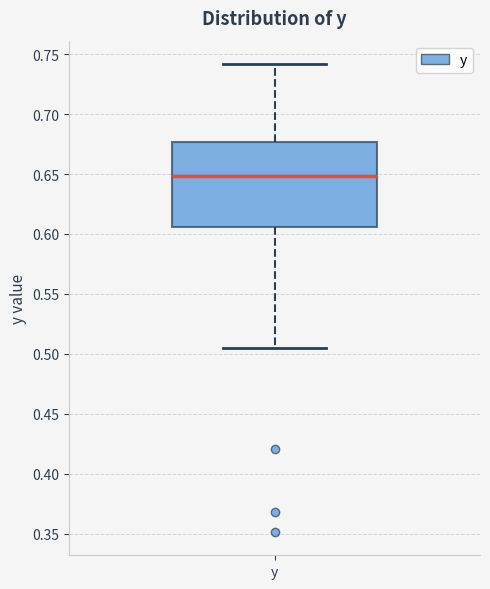

Transcribe this box plot: give where the median line is, the range the box spans, and where the two whiskers end, as read against the y-axis. The values are not printed on the chart, so give them approximately, as read against the axis.

median 0.650, box 0.605 to 0.675, whiskers 0.505 to 0.740